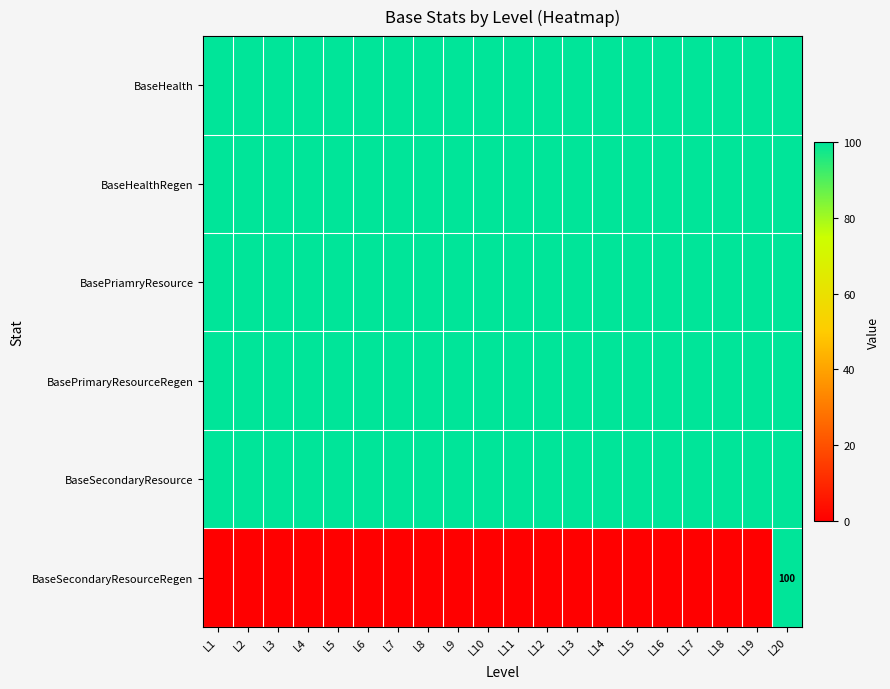

Is it true that BaseSecondaryResource equals 168 at L2?

False